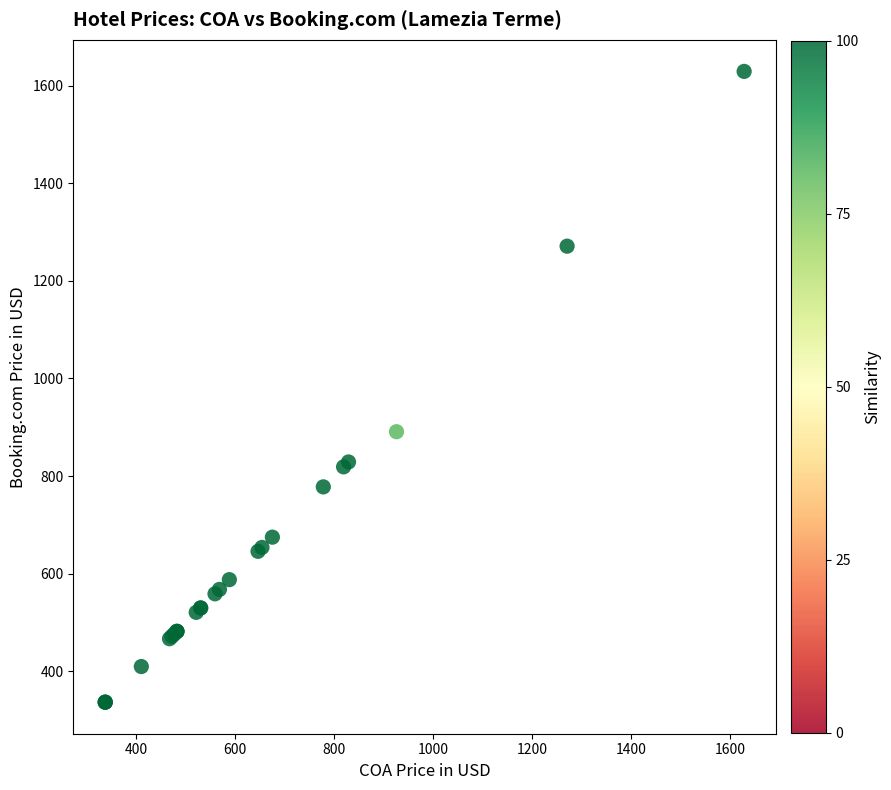

What Y value in the scatter plot is closest to 983?

891